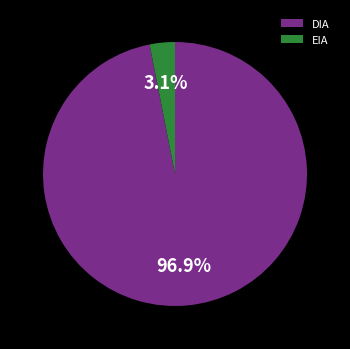

To the nearest percent, what is the average slice percentage?

50%